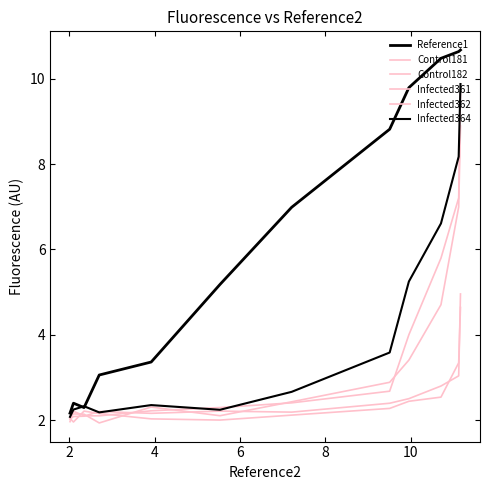

List the series in order of their peak value, lowest first.

Control182, Control181, Infected362, Infected361, Infected364, Reference1